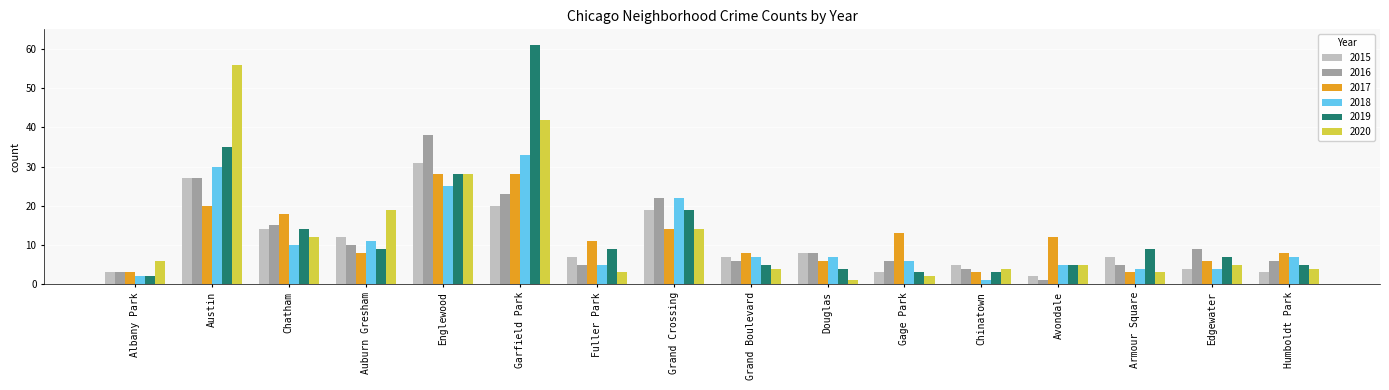

Count the number of categories in the chart.

16